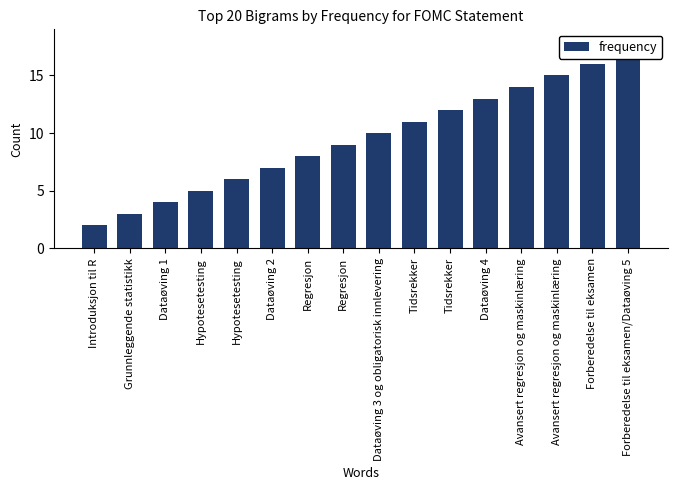

Where does the data first go above 10?

Tidsrekker